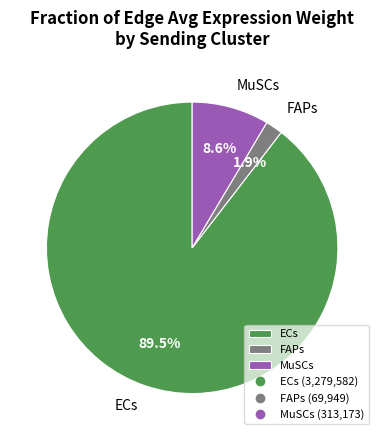

Which category accounts for the majority?

ECs